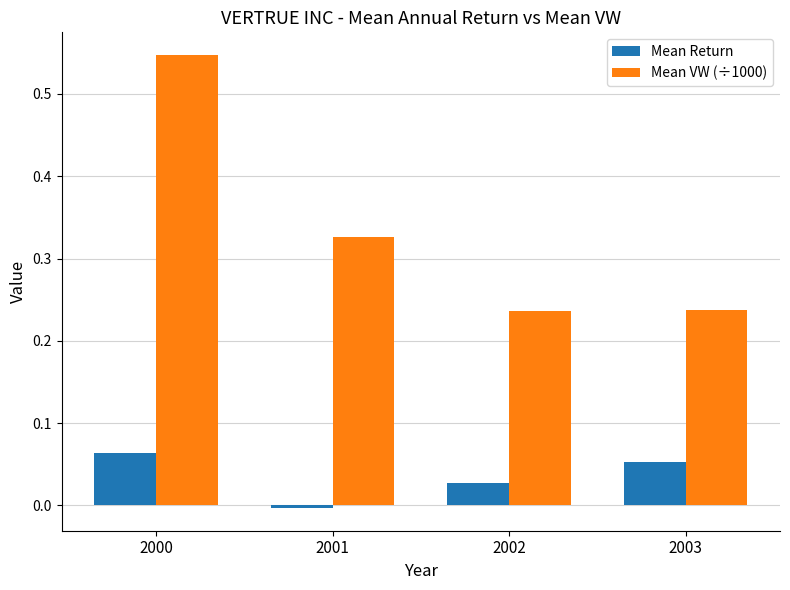

Which series changed the most between 2000 and 2003?

Mean VW (÷1000)